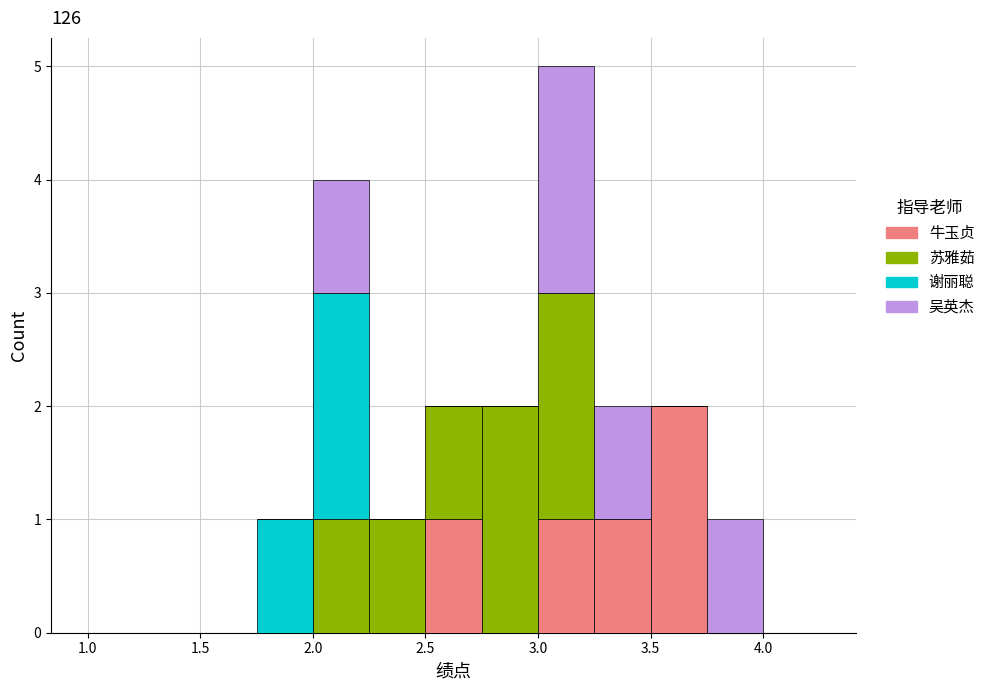

Reading left to right, transcribe this chart: for each stacked bar, give the range it covers on the x-axis and its total height. The values are not printed on the chart, so give them approximately, as read against the axis.

1.00 to 1.25: 0
1.25 to 1.50: 0
1.50 to 1.75: 0
1.75 to 2.00: 1
2.00 to 2.25: 4
2.25 to 2.50: 1
2.50 to 2.75: 2
2.75 to 3.00: 2
3.00 to 3.25: 5
3.25 to 3.50: 2
3.50 to 3.75: 2
3.75 to 4.00: 1
4.00 to 4.25: 0